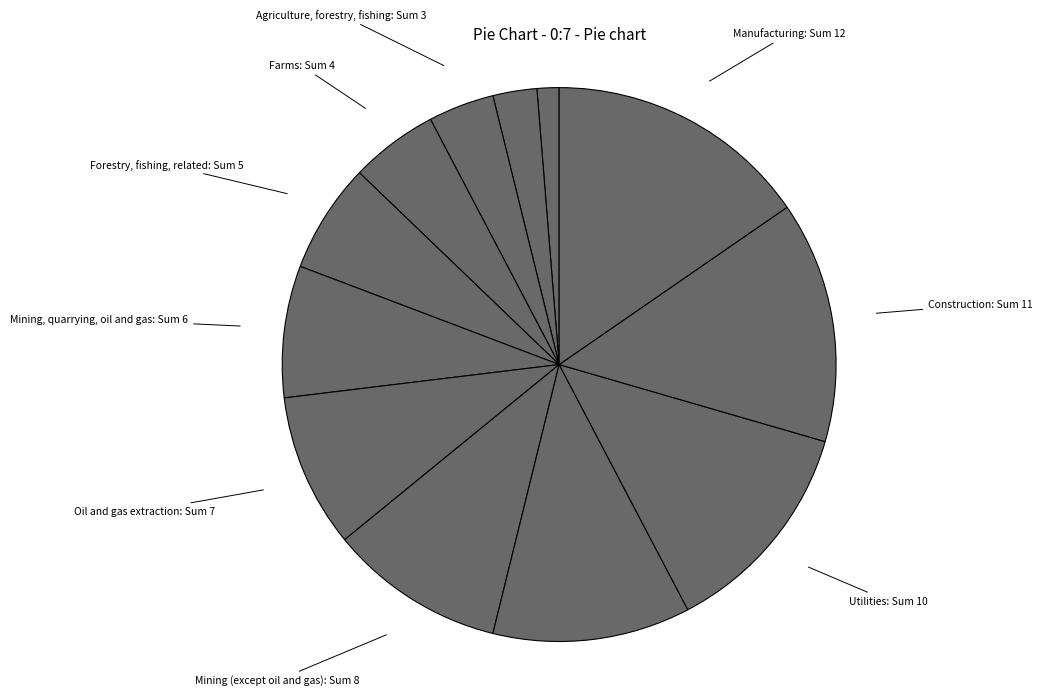

Approximately how many times larger is the value at Construction compared to Utilities?

1.1